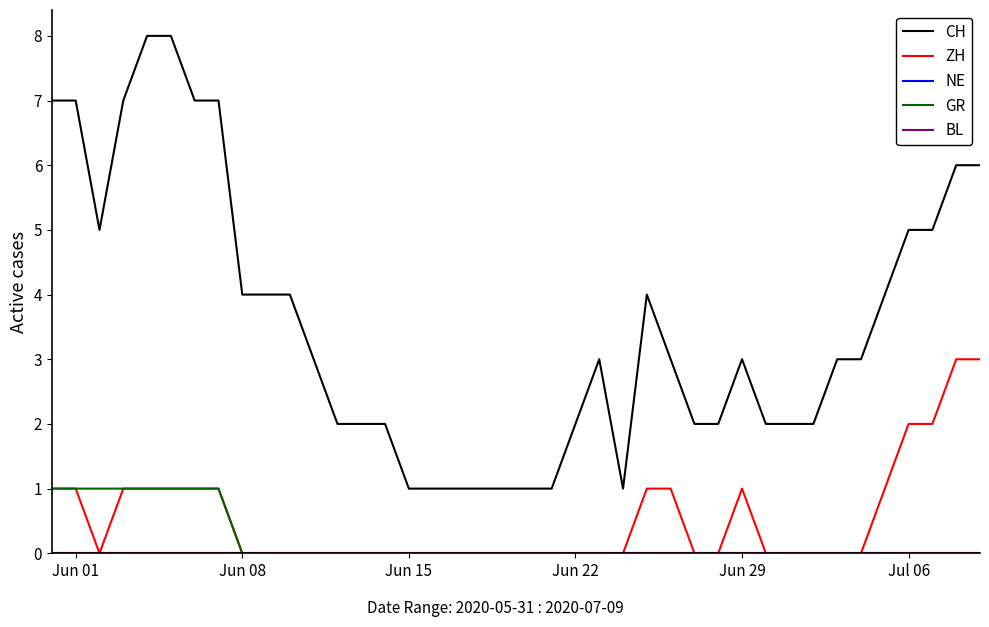

True or false: CH and ZH cross at least once.

False